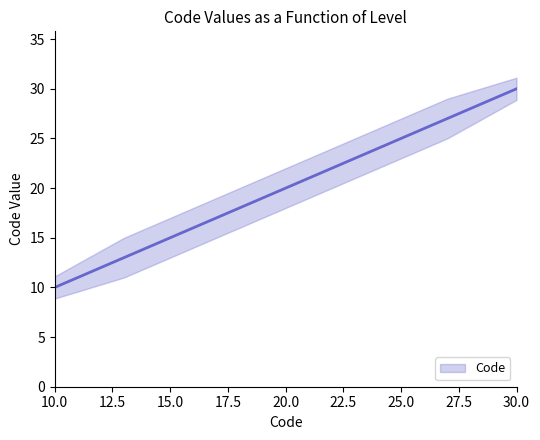

What is the sum of the values at 25 and 13?

38